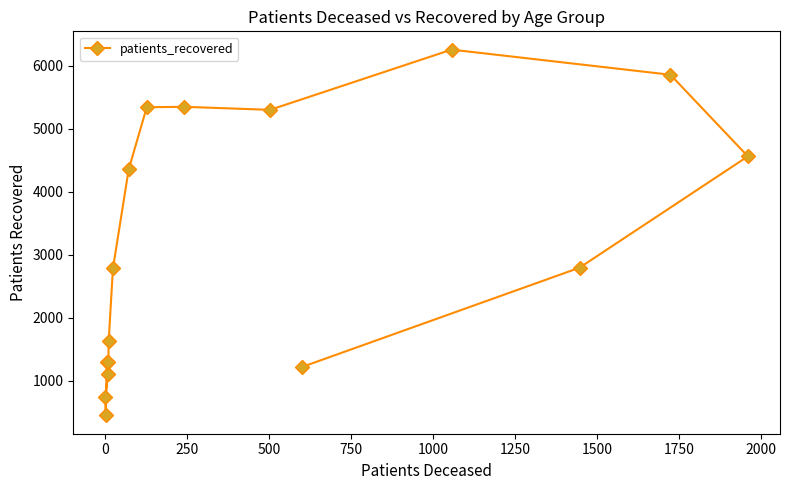

What is the sum of all values?

50361